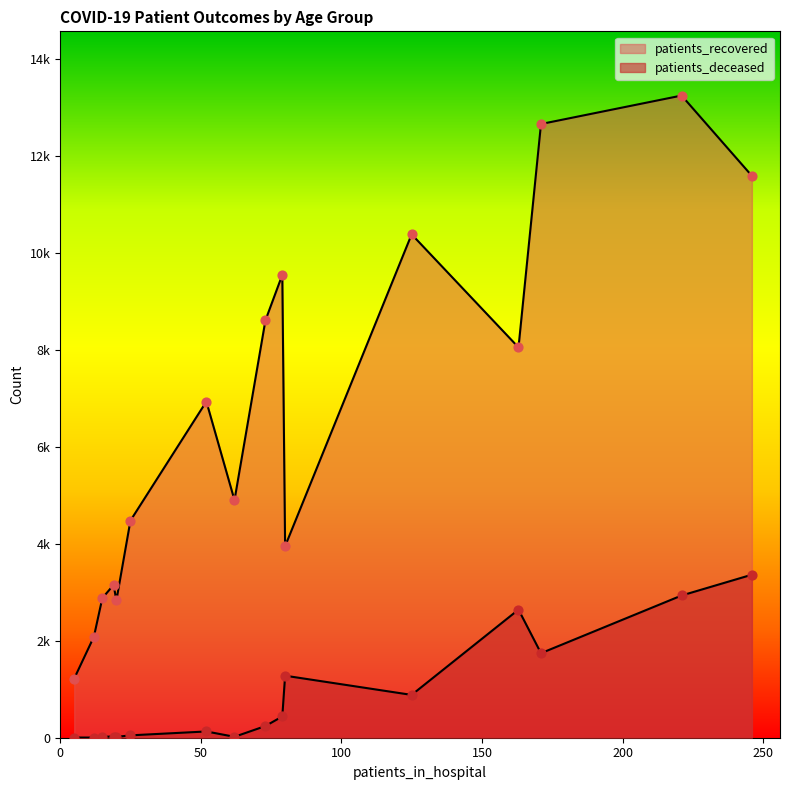

Which series reaches the maximum Y coordinate?

patients_recovered